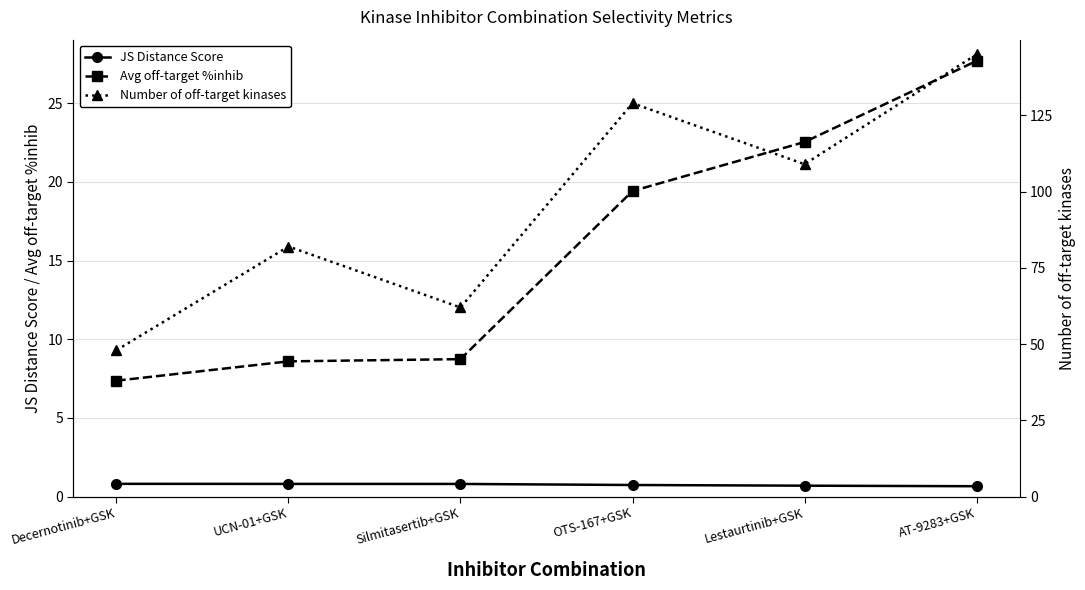

Does the chart have visible grid lines?

Yes